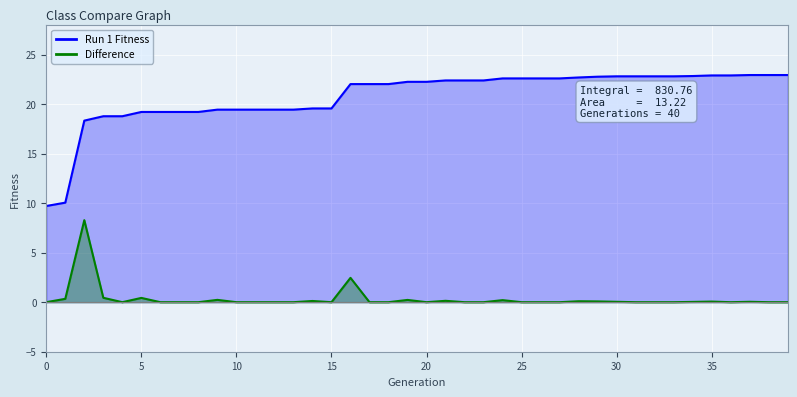

True or false: Difference and Run 1 Fitness intersect in this chart.

False